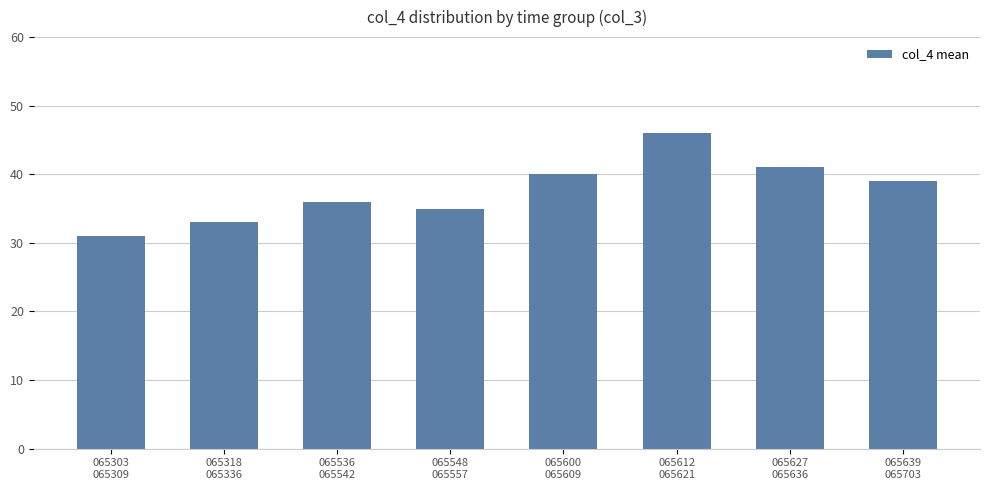

What is the smallest value displayed?

31